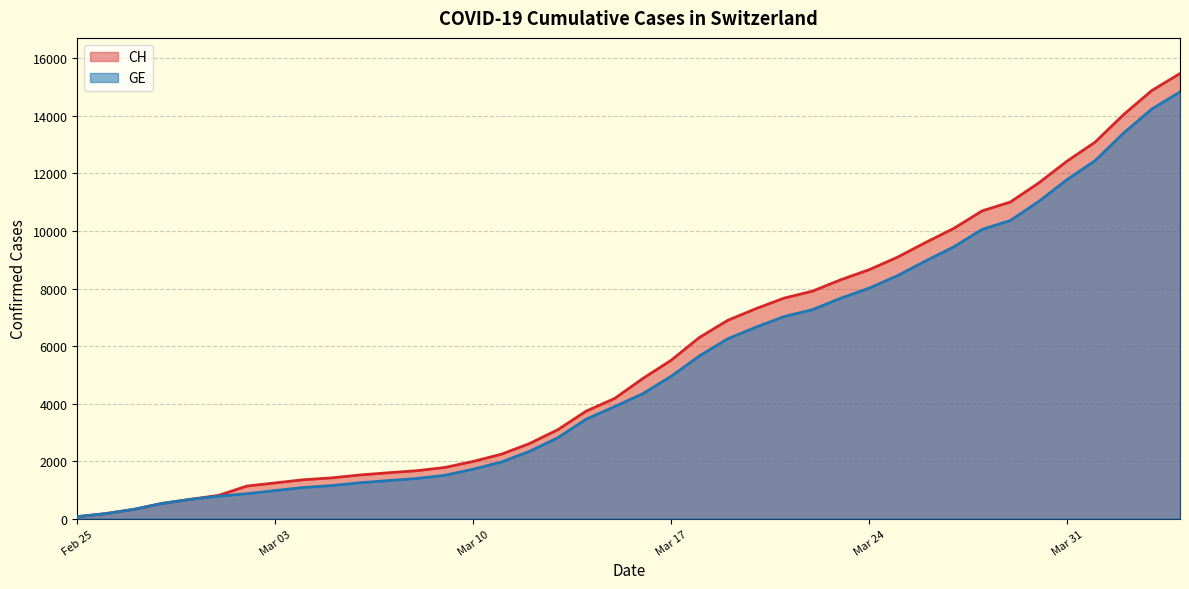

How many data points in GE are above 4347?

19